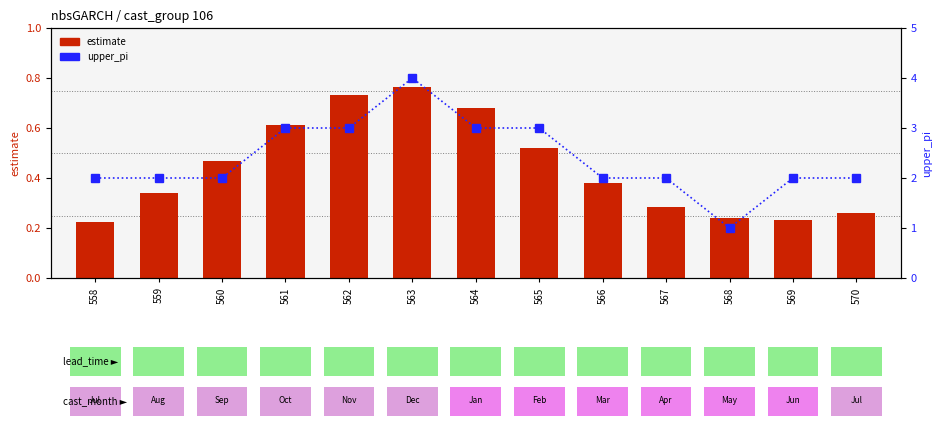

How many groups of bars are there?

13